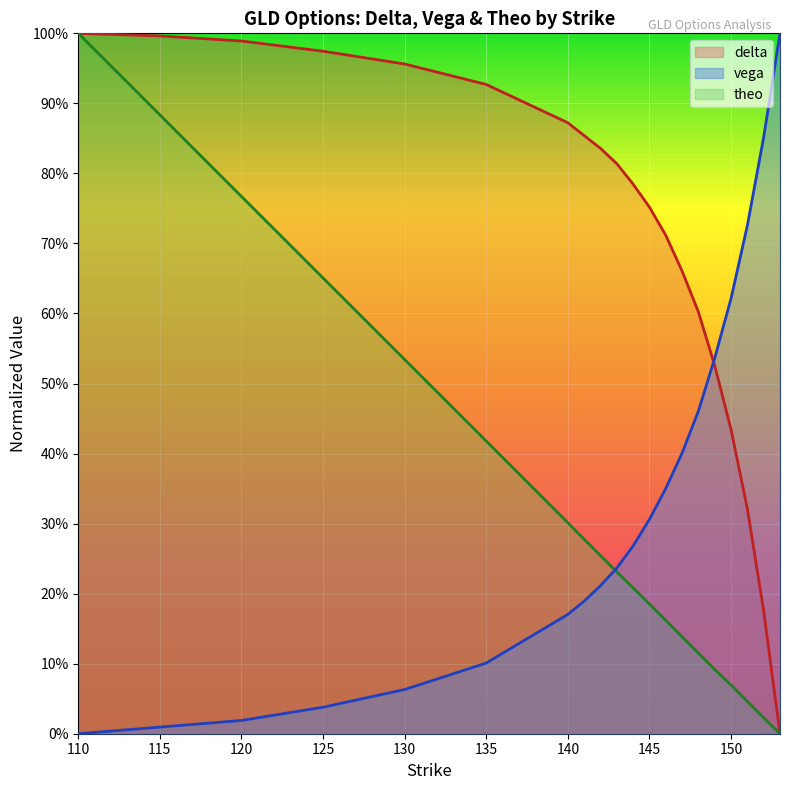

True or false: theo has more than 2 points higher than both neighbors.

False